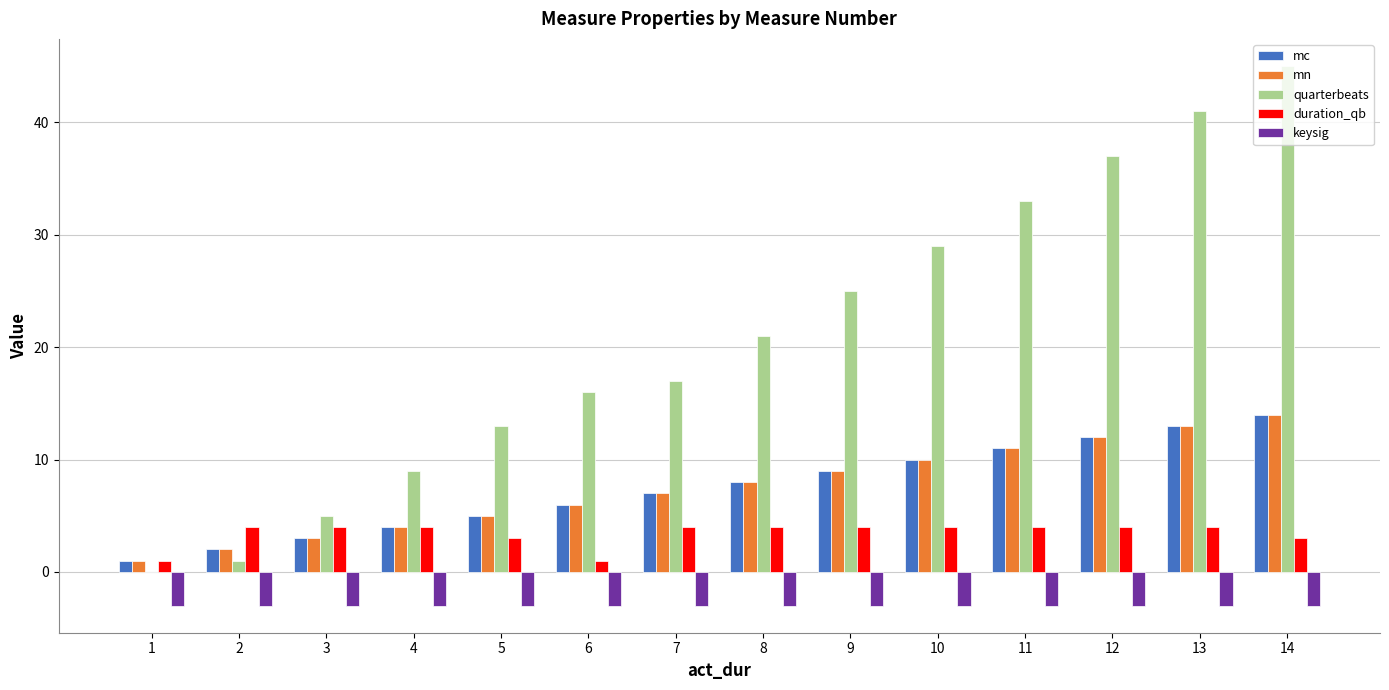

What is the maximum value for duration_qb?

4